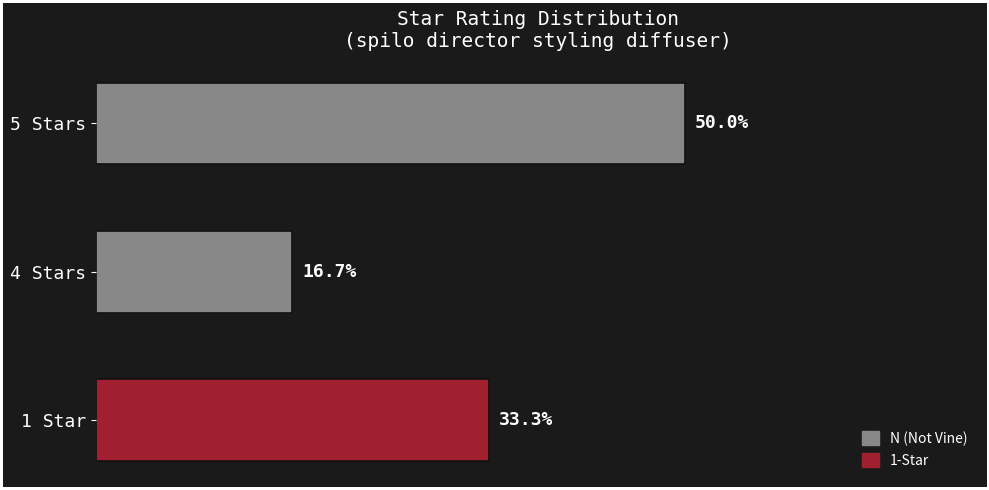

Are the bars horizontal?

Yes